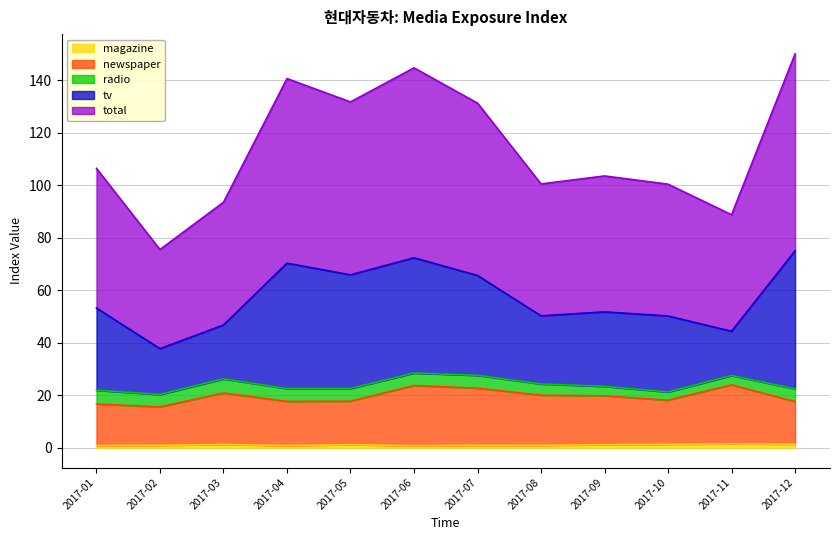

Rank the categories by total value from lowest to highest.

2017-02, 2017-11, 2017-03, 2017-10, 2017-08, 2017-09, 2017-01, 2017-07, 2017-05, 2017-04, 2017-06, 2017-12